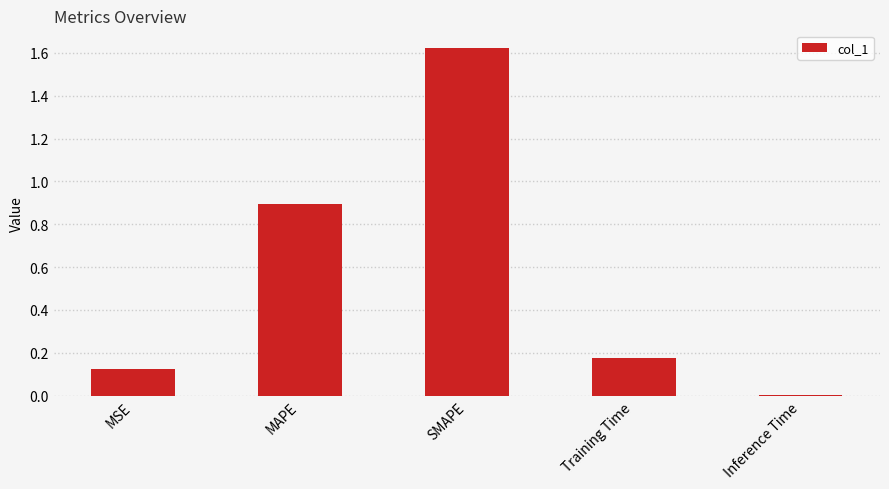

Are the bars horizontal?

No